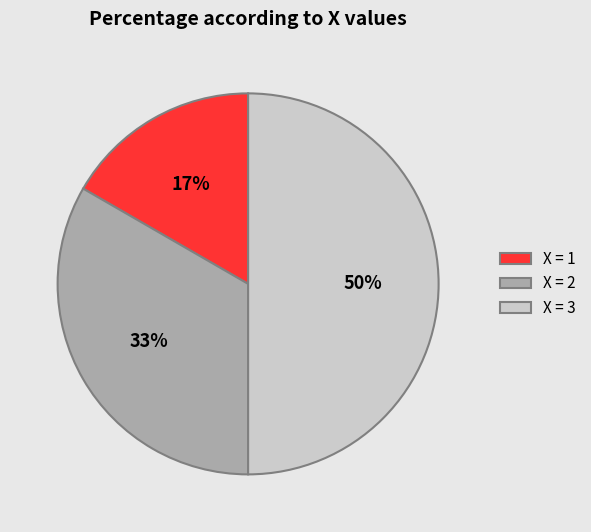

How many segments does this pie chart have?

3